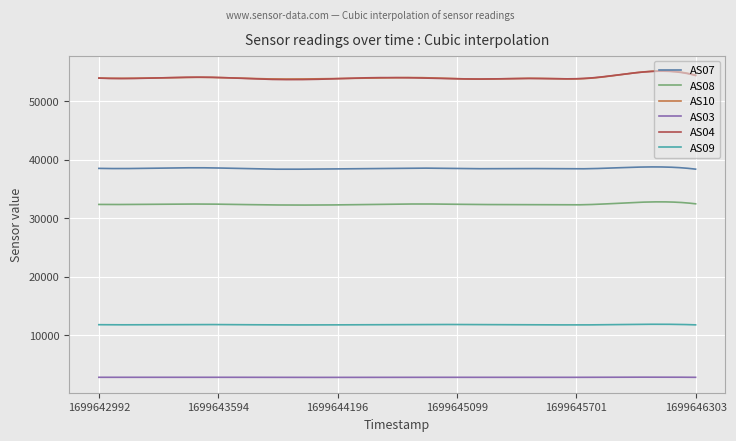

What are all the series names shown in the legend?

AS07, AS08, AS10, AS03, AS04, AS09